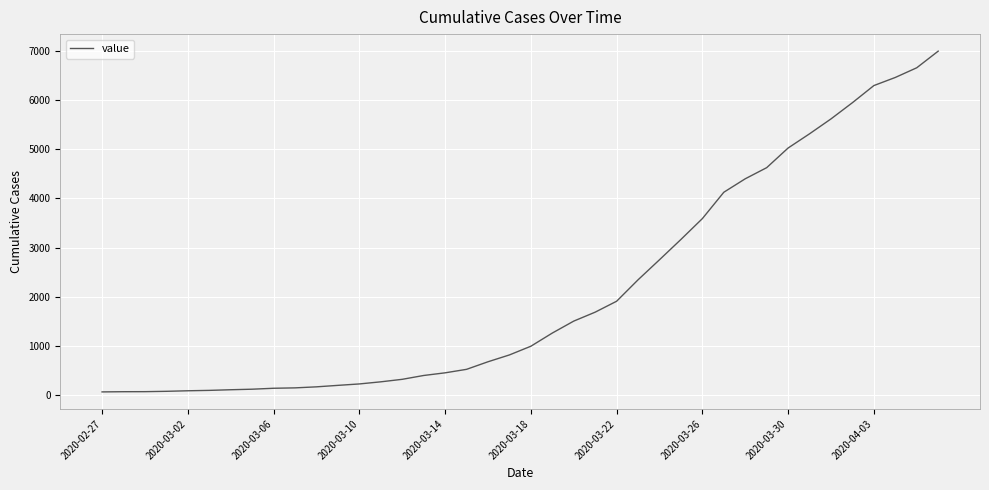

What is the greatest value displayed?

6995